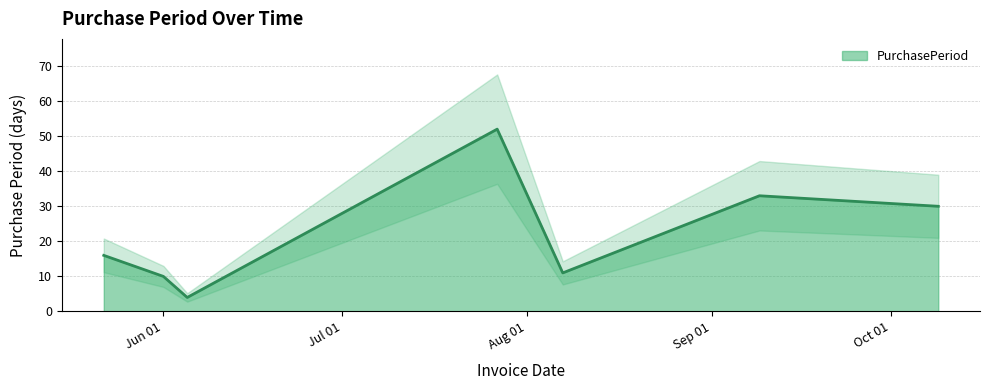

What is the minimum value for PurchasePeriod?

4